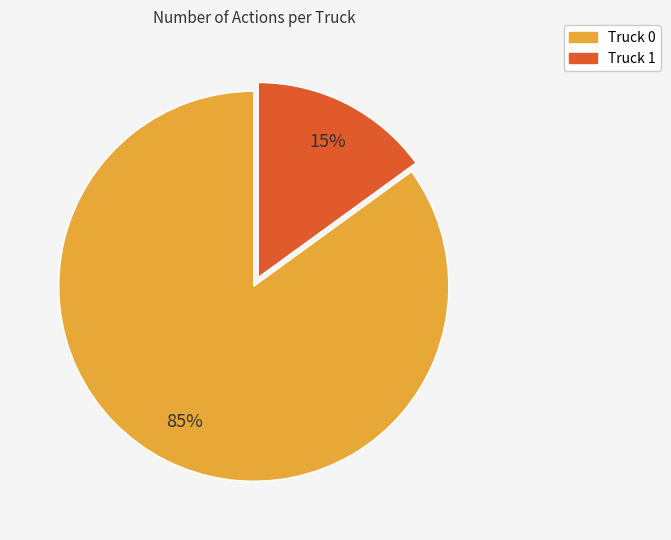

Rank the categories by value from lowest to highest.

Truck 1, Truck 0